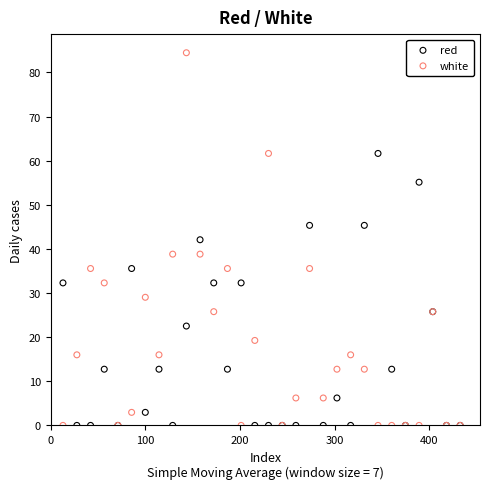

In the red series, what Y value is closest to 30?

32.3